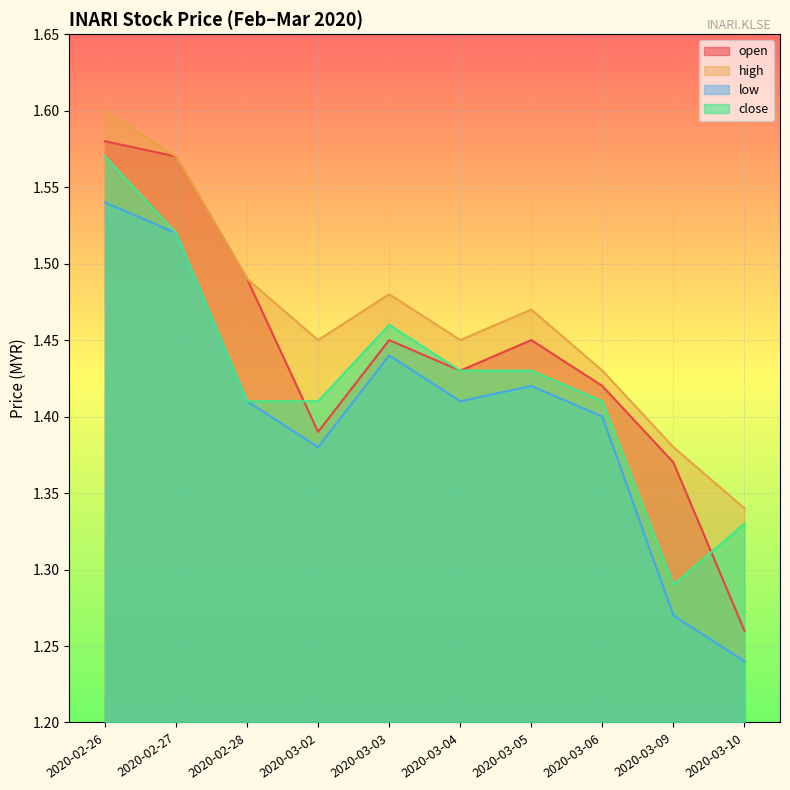

At which category does open reach its first local peak?

2020-03-03